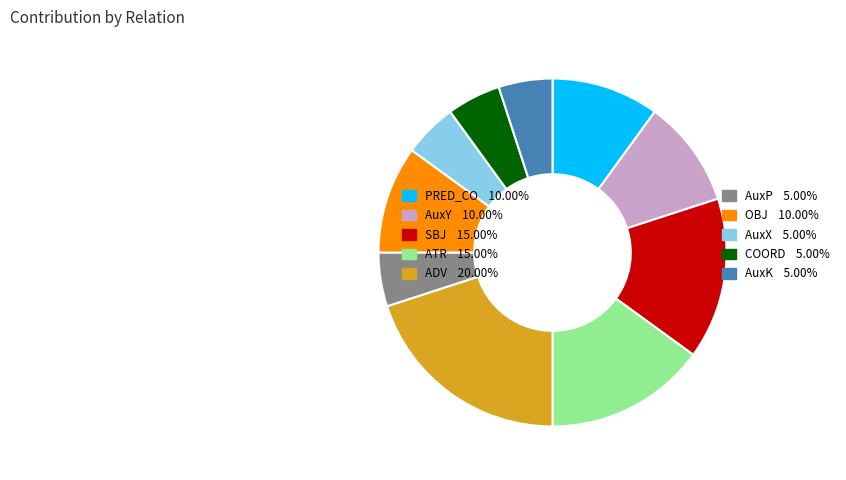

How many segments does this pie chart have?

10